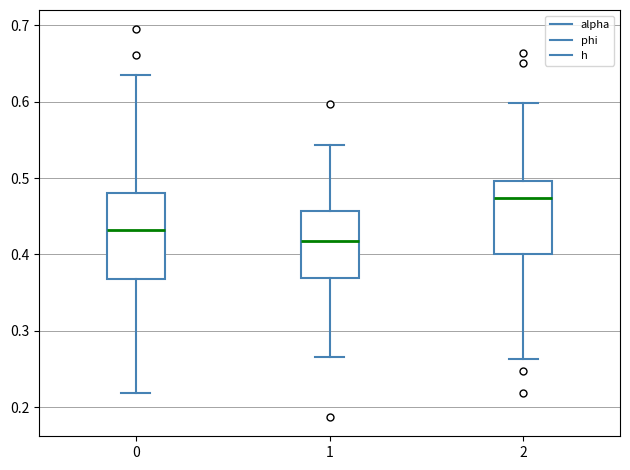

Reading left to right, transcribe this box plot: for each box, give where its median line is, the range the box spans, and where its two whiskers end, as read against the y-axis. The values are not printed on the chart, so give them approximately, as read against the axis.

0: median 0.43, box 0.37 to 0.48, whiskers 0.22 to 0.64
1: median 0.42, box 0.37 to 0.46, whiskers 0.27 to 0.54
2: median 0.47, box 0.40 to 0.50, whiskers 0.26 to 0.60